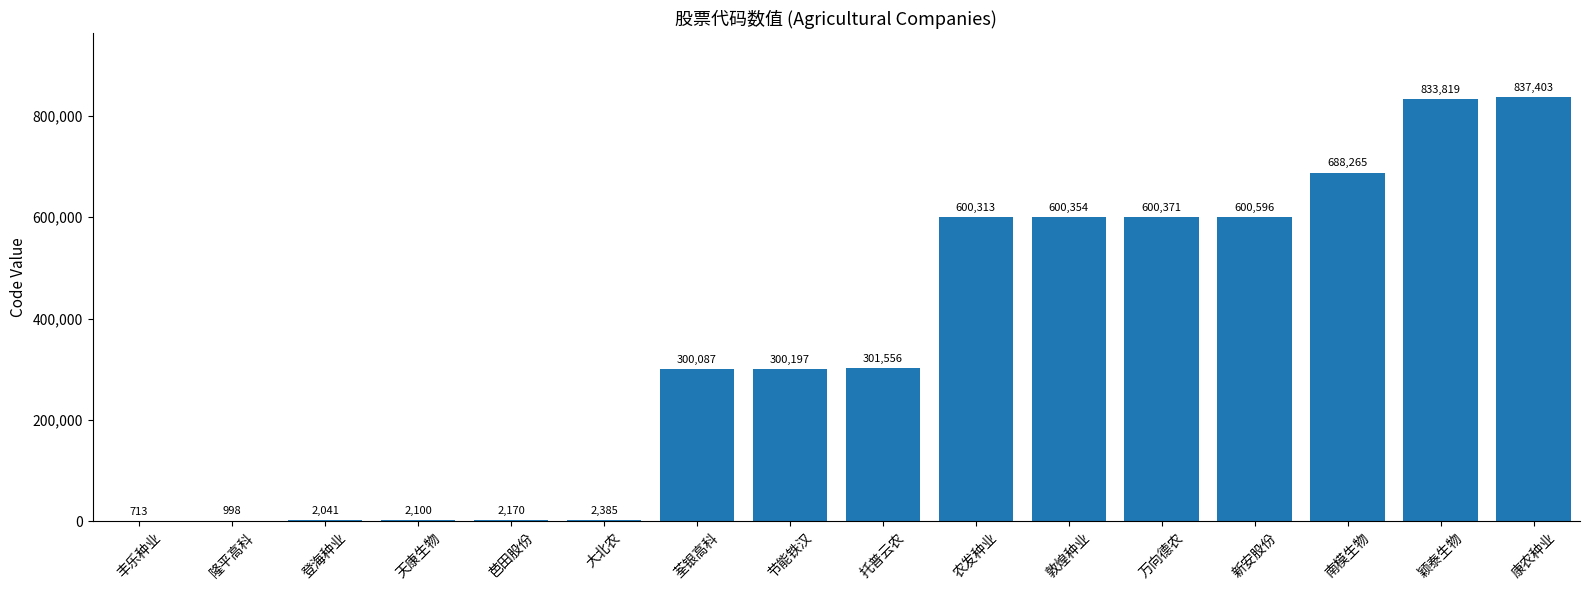

Which label corresponds to the largest value in the chart?

康农种业